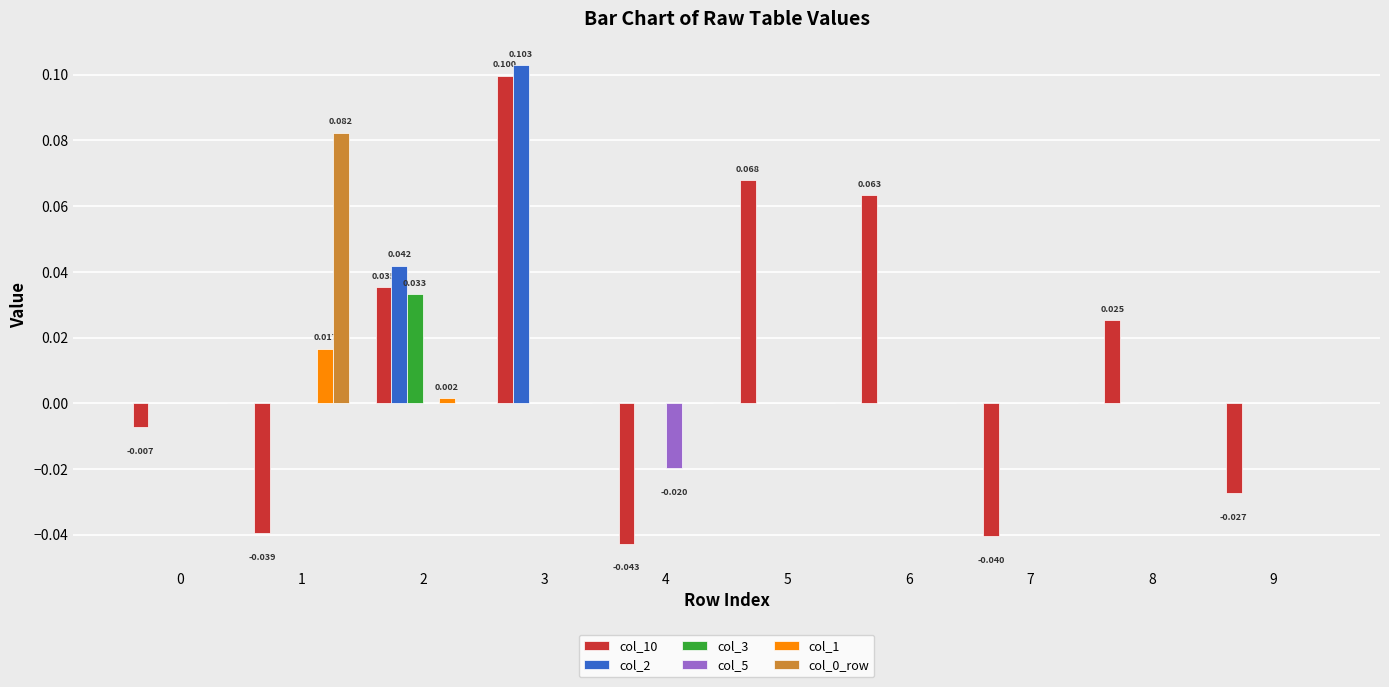

Are the bars grouped side by side (vs. stacked)?

Yes